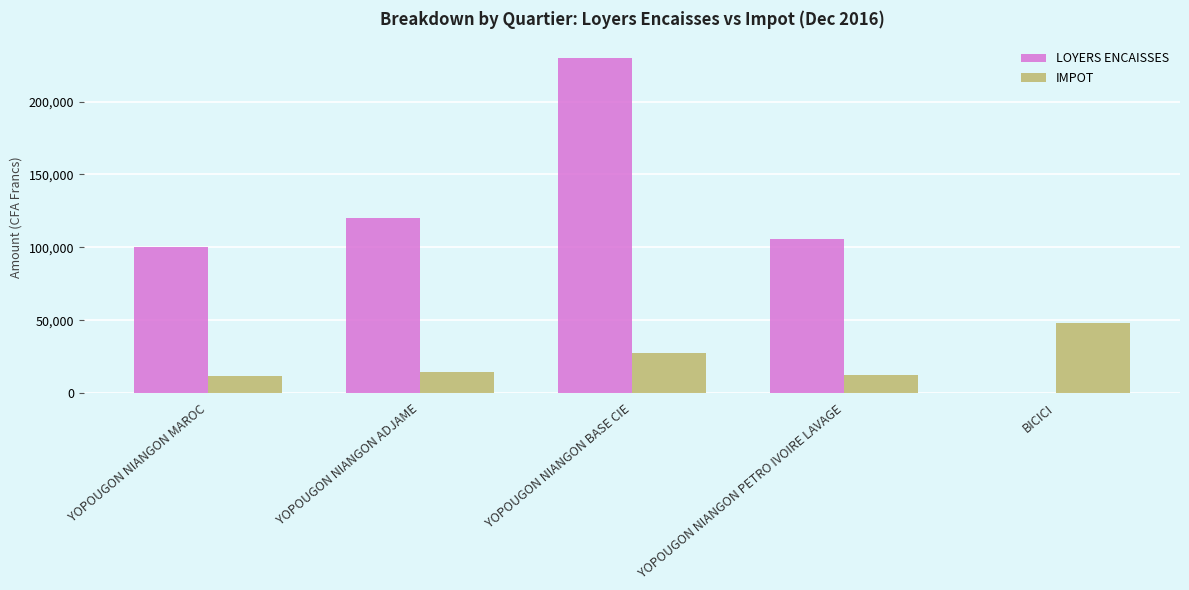

Which series has the largest total across all categories?

LOYERS ENCAISSES